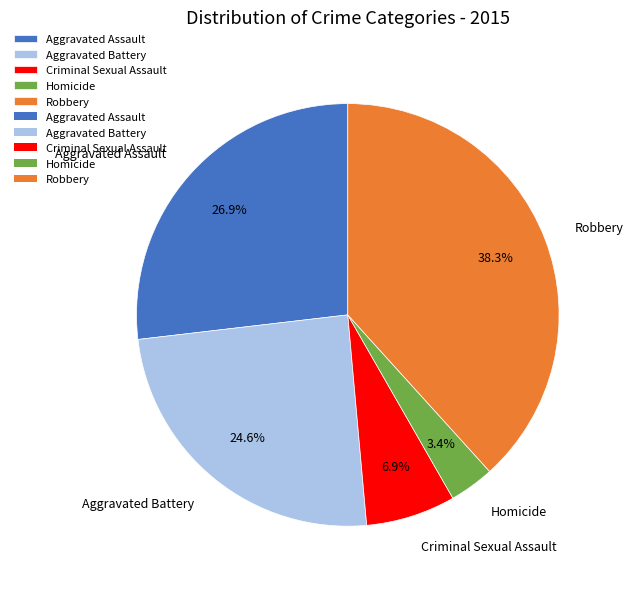

To the nearest percent, what is the combined percentage of Robbery and Homicide?

42%